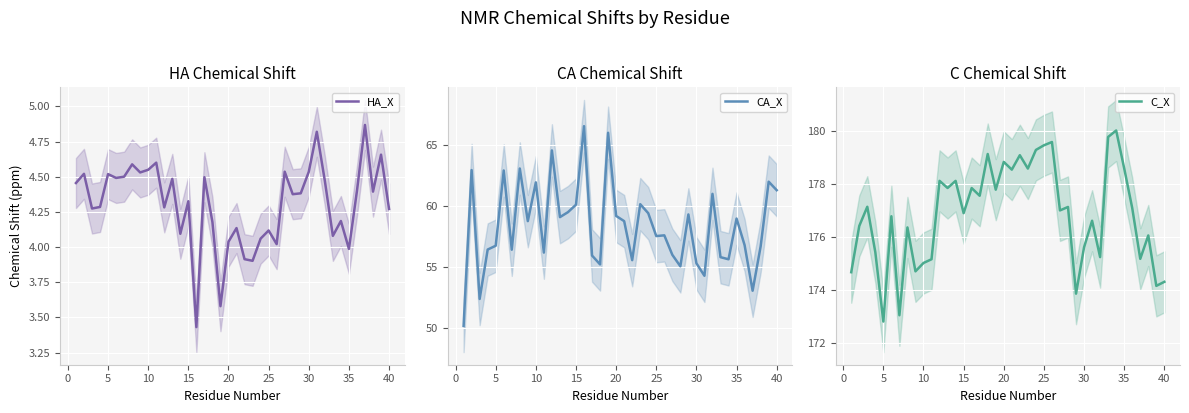

What is the highest value of the CA_X series?

66.6